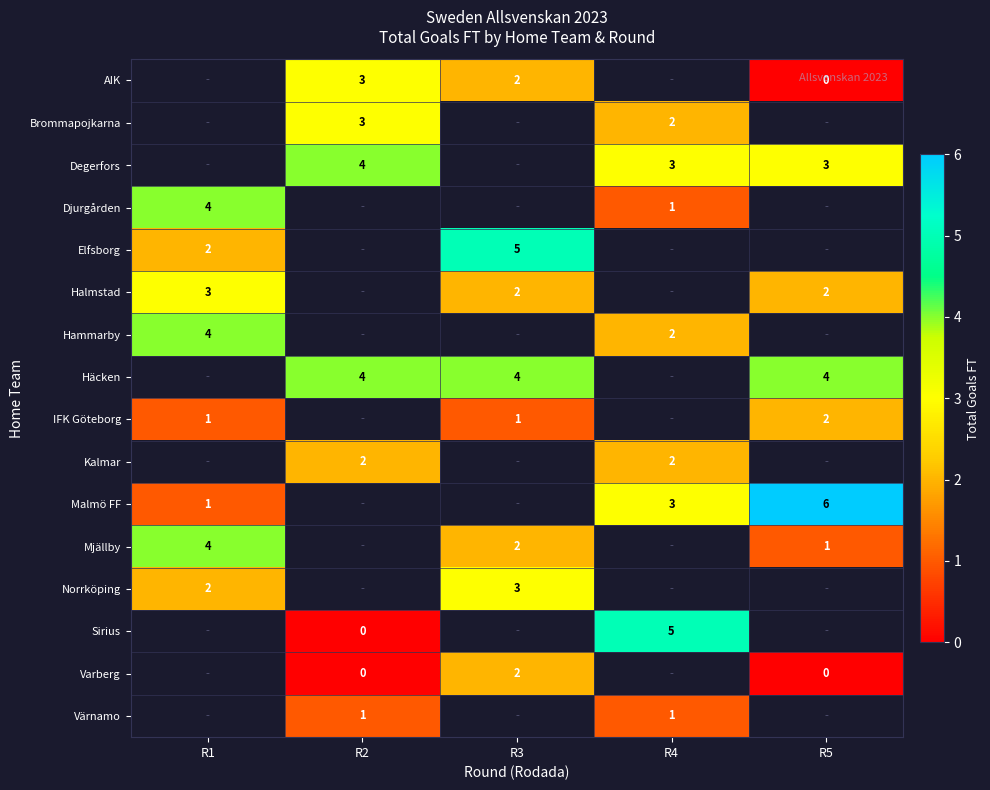

The value of Varberg at R3 is 2. True or false?

True